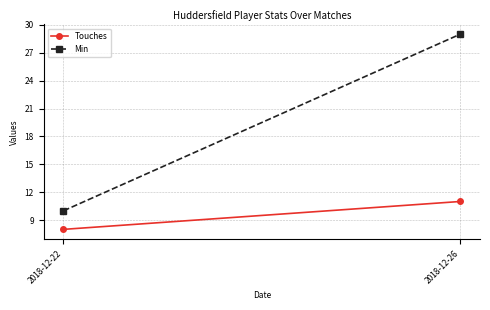

List the labels in order of Touches value, smallest first.

2018-12-22, 2018-12-26